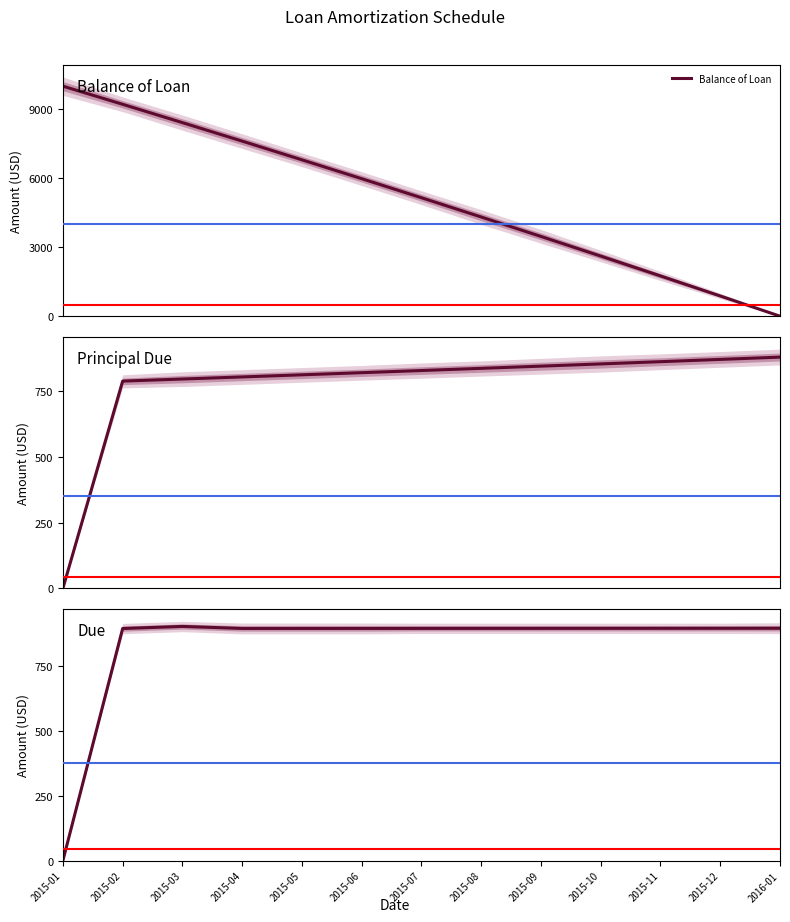

Which has a higher value, 2015-01 or 2015-05?

2015-01